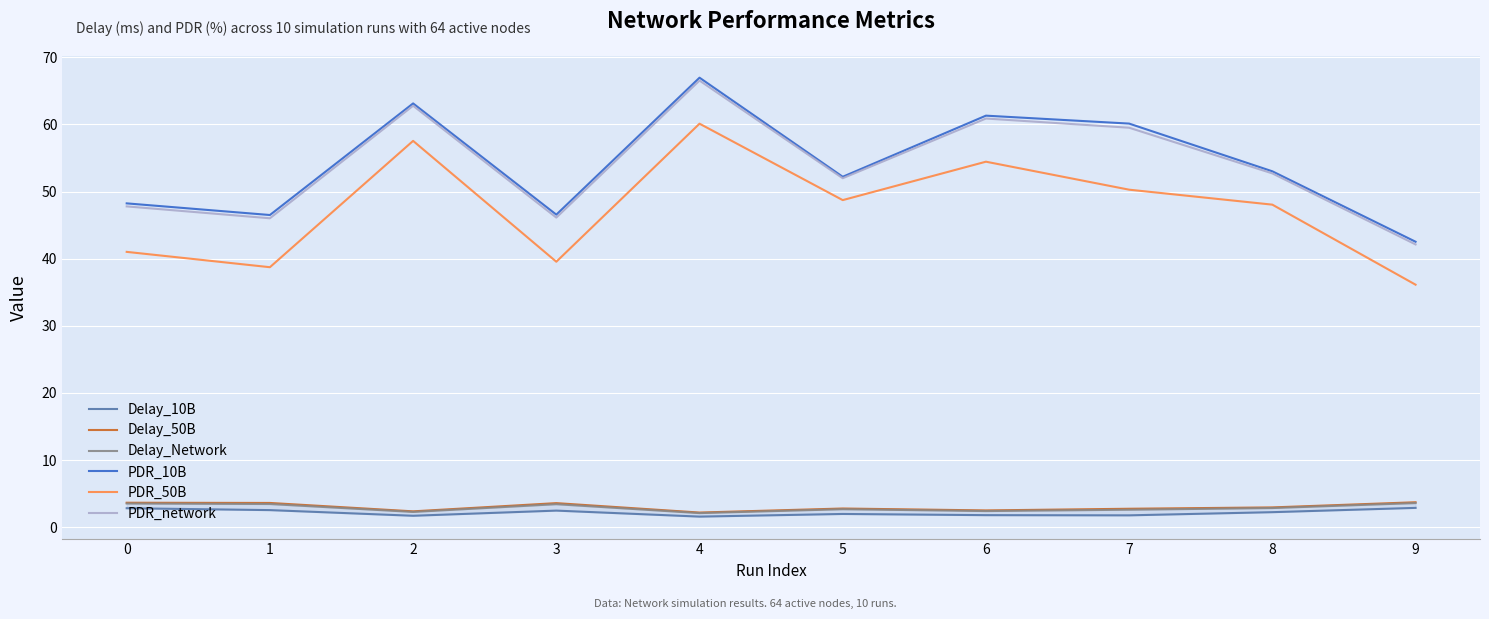

How many lines are shown in the chart?

6